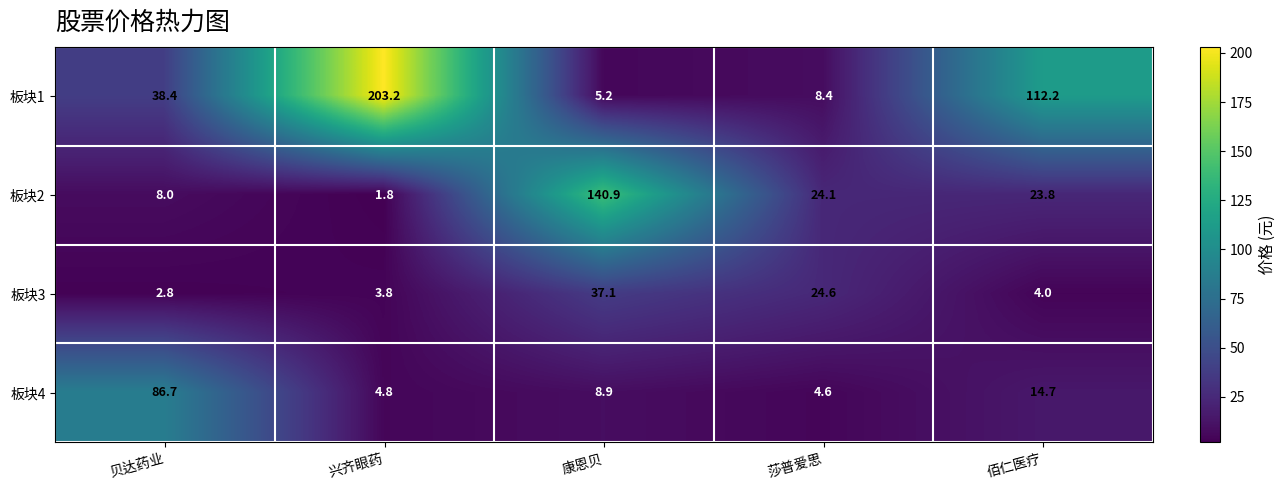

Where does the 板块1 series first go above 38?

贝达药业